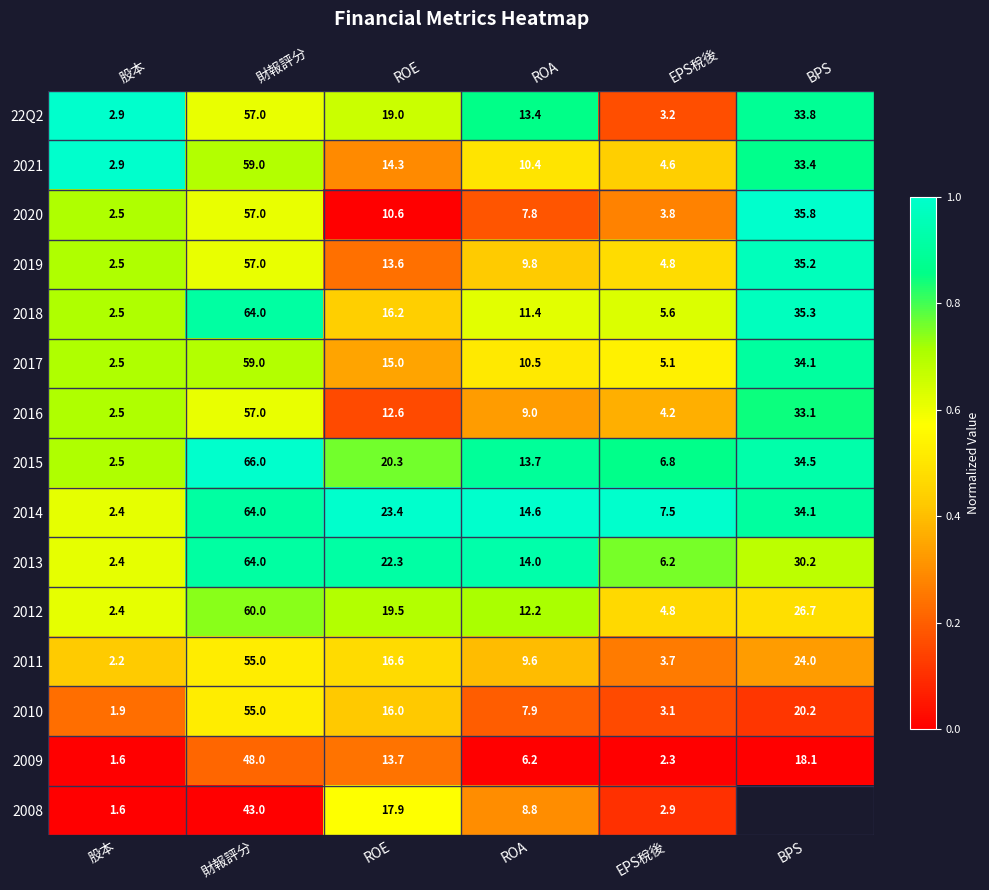

Is the value of 2010 at 財報評分 greater than the value of 2016 at ROE?

Yes